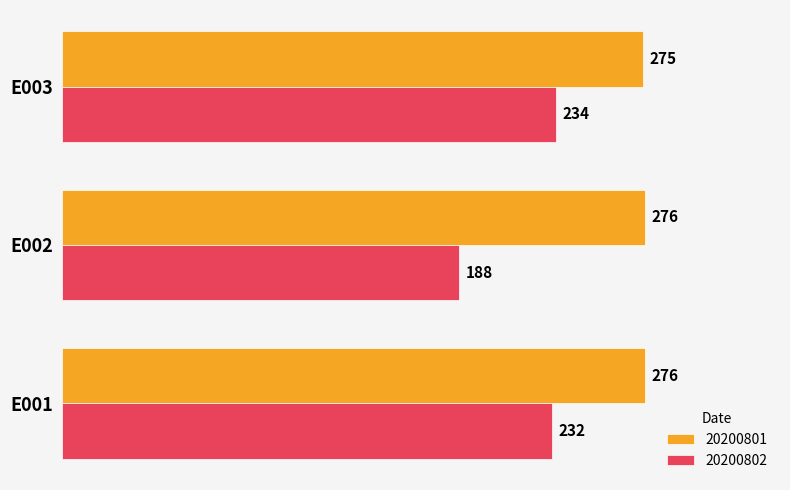

At which label does 20200802 reach its peak?

E003